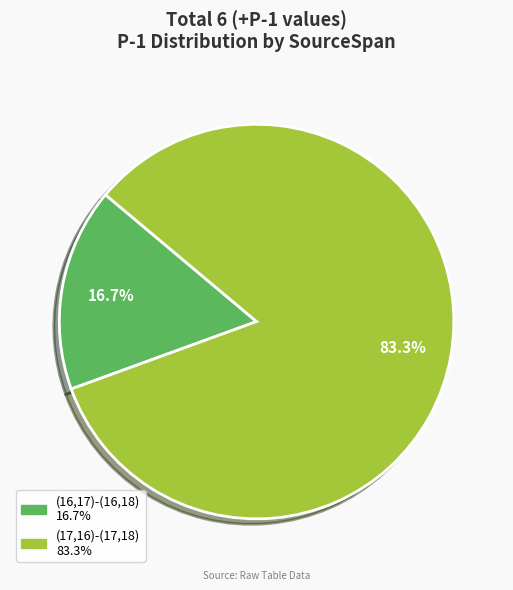

The (17,16)-(17,18) slice represents 83% of the pie. True or false?

True